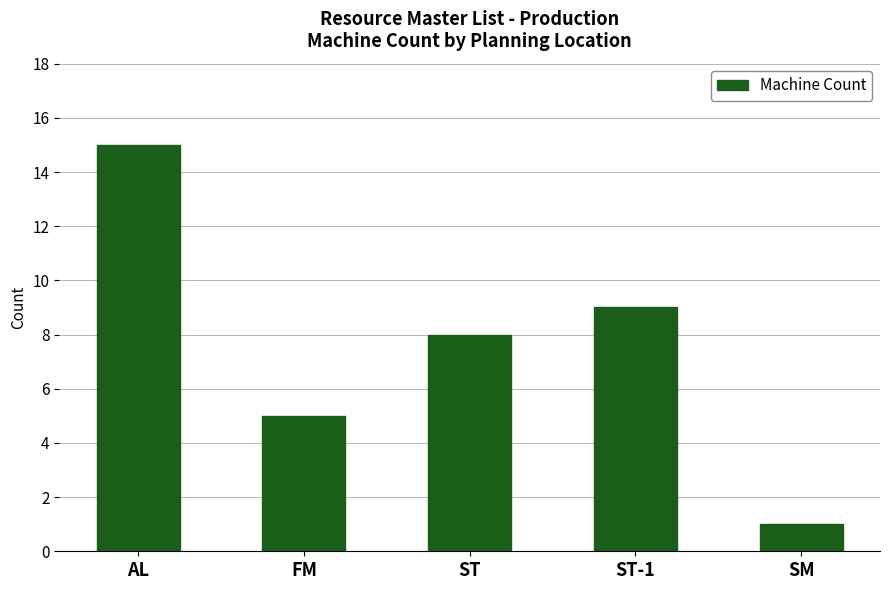

Rank the categories by value from lowest to highest.

SM, FM, ST, ST-1, AL